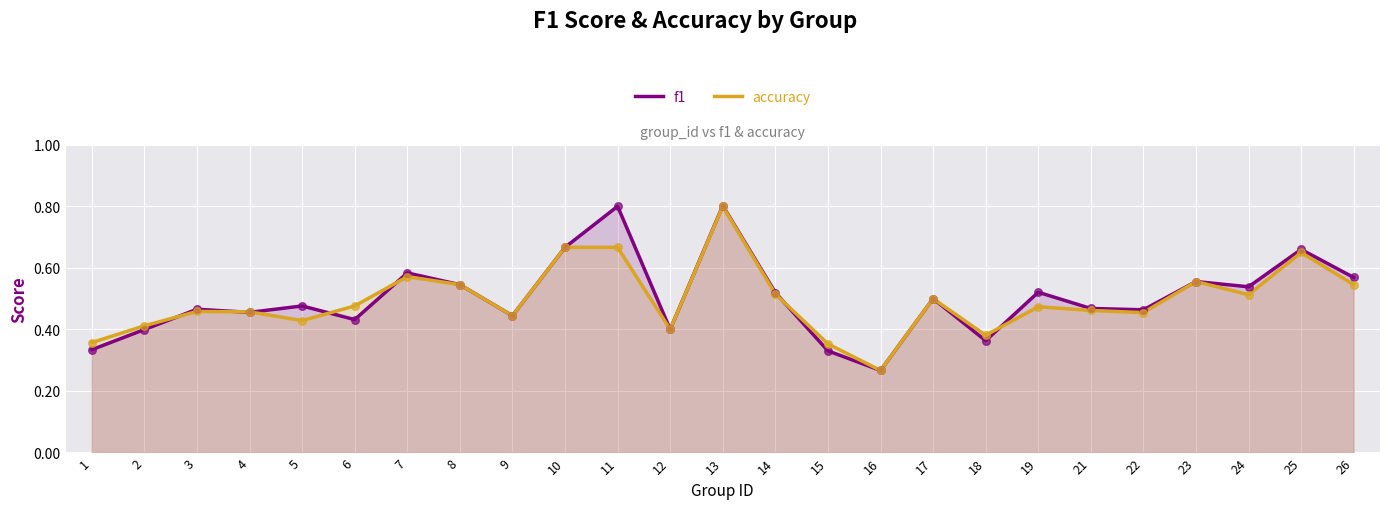

What are all the series names shown in the legend?

f1, accuracy